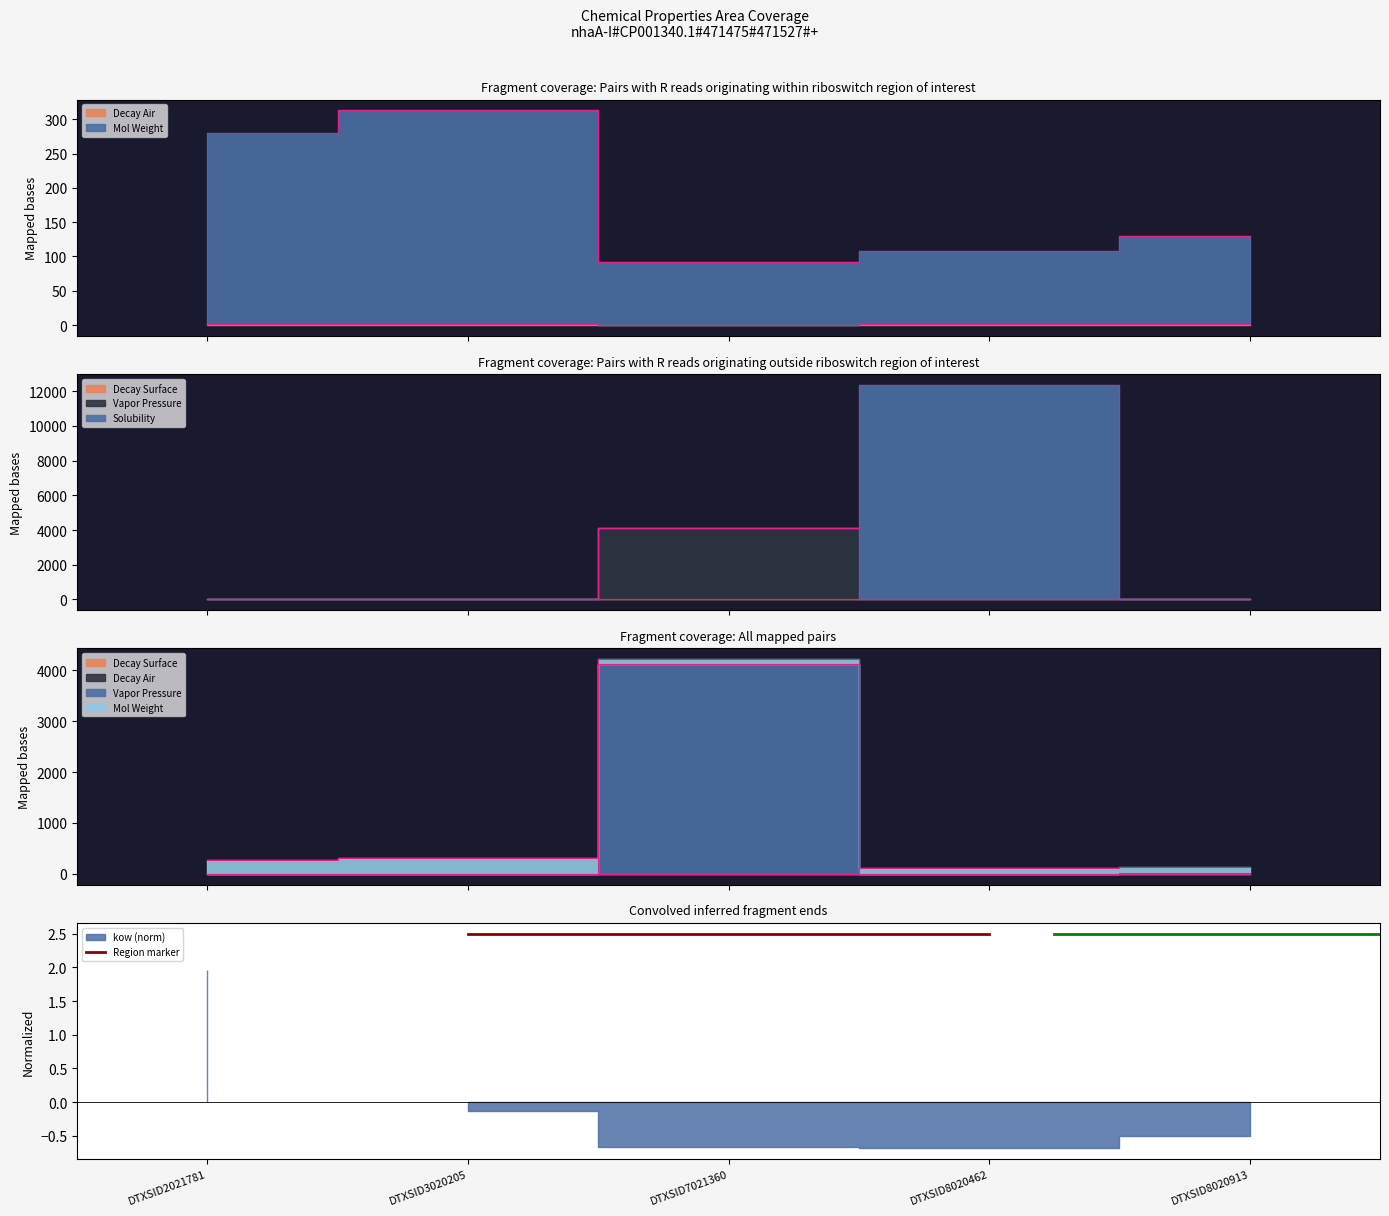

What is the difference between the maximum and minimum values in the decay.air series?

1.4